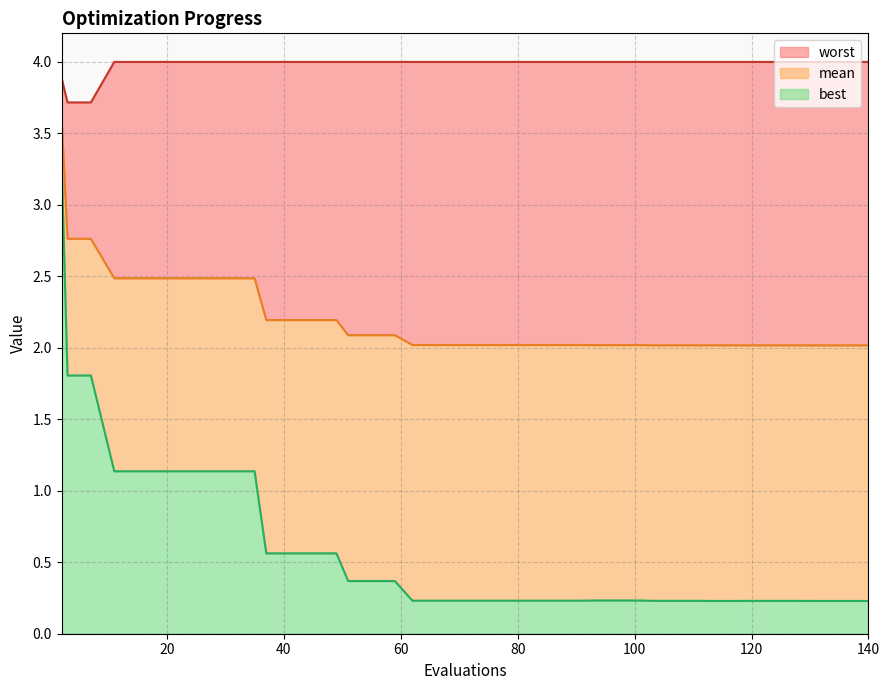

What are all the series names shown in the legend?

worst, mean, best